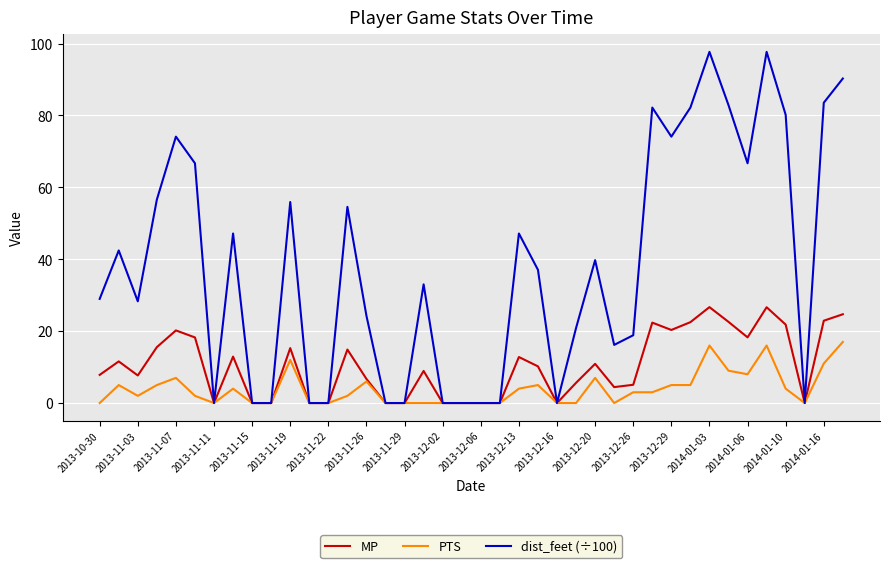

List the series in order of their overall mean, highest first.

dist_feet (÷100), MP, PTS